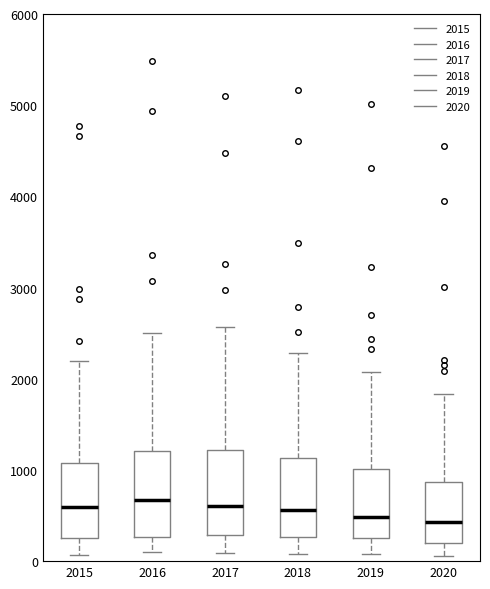

Reading left to right, transcribe this box plot: for each box, give where its median line is, the range the box spans, and where its two whiskers end, as read against the y-axis. The values are not printed on the chart, so give them approximately, as read against the axis.

2015: median 600, box 300 to 1100, whiskers 100 to 2200
2016: median 700, box 300 to 1200, whiskers 100 to 2500
2017: median 600, box 300 to 1200, whiskers 100 to 2600
2018: median 600, box 300 to 1100, whiskers 100 to 2300
2019: median 500, box 300 to 1000, whiskers 100 to 2100
2020: median 400, box 200 to 900, whiskers 100 to 1800